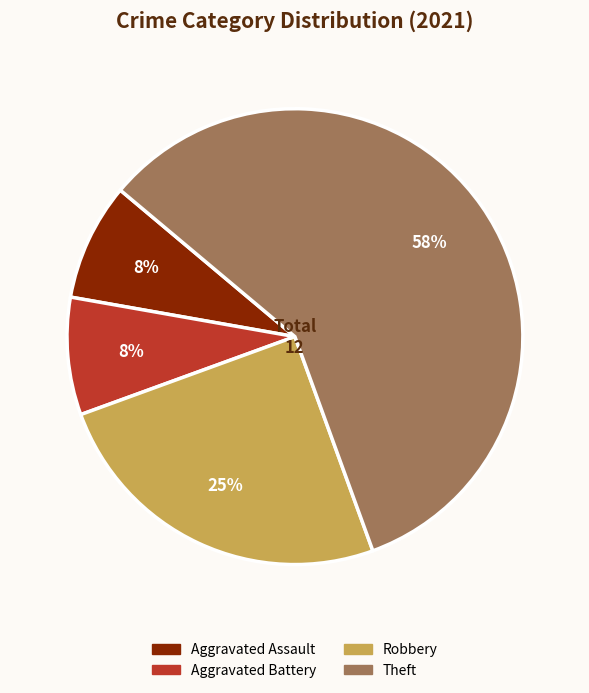

To the nearest percent, what is the average slice percentage?

25%